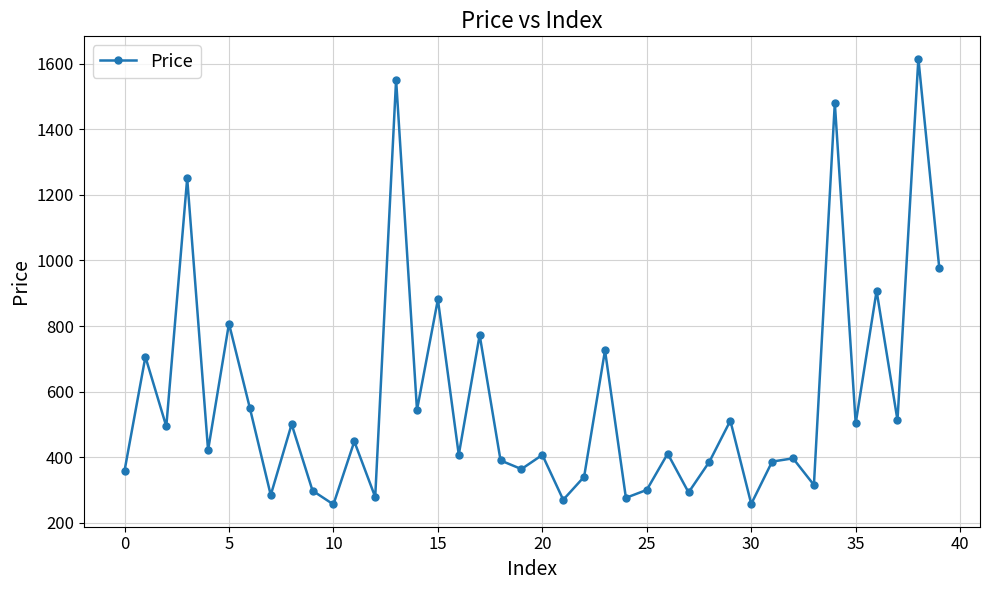

What is the minimum value shown in the chart?

256.0